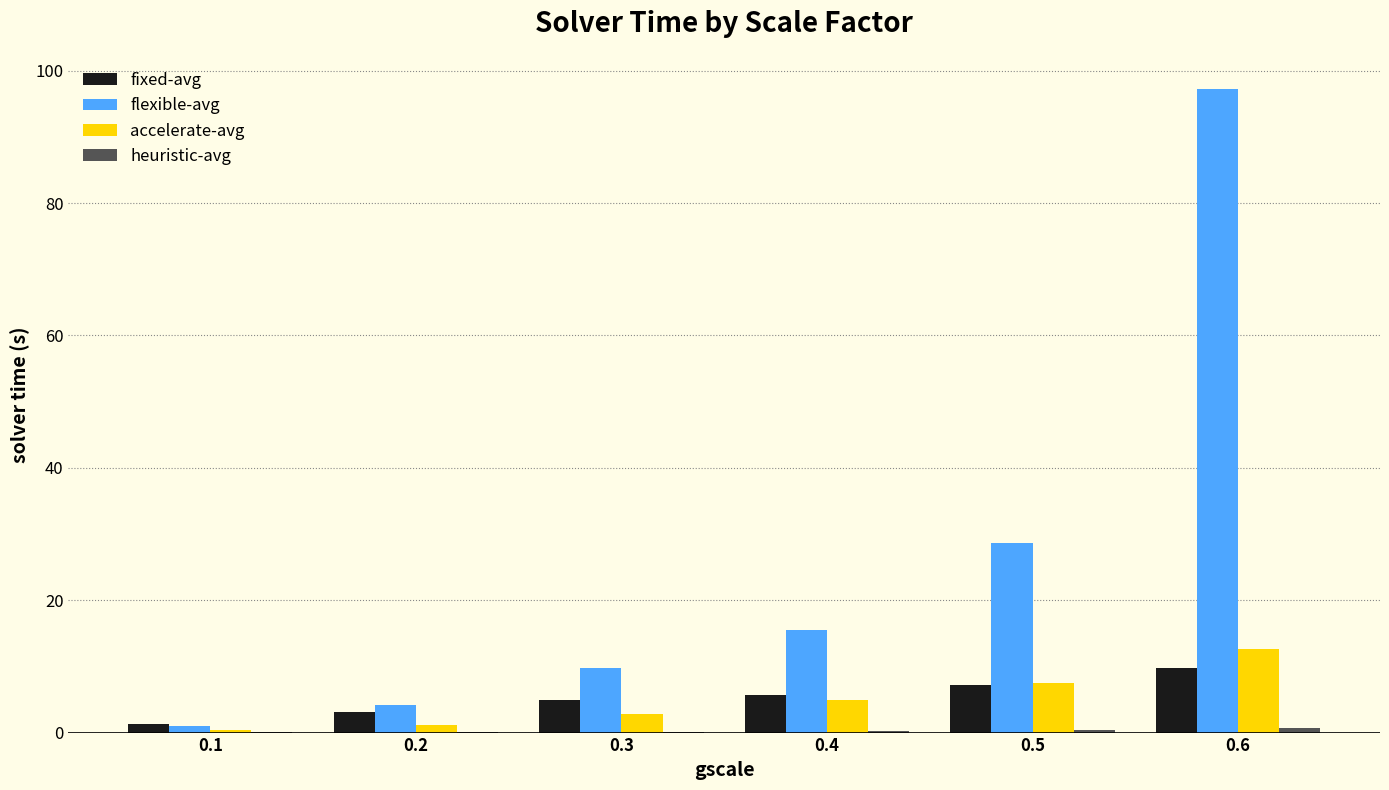

Which series changed the most between 0.3 and 0.6?

flexible-avg